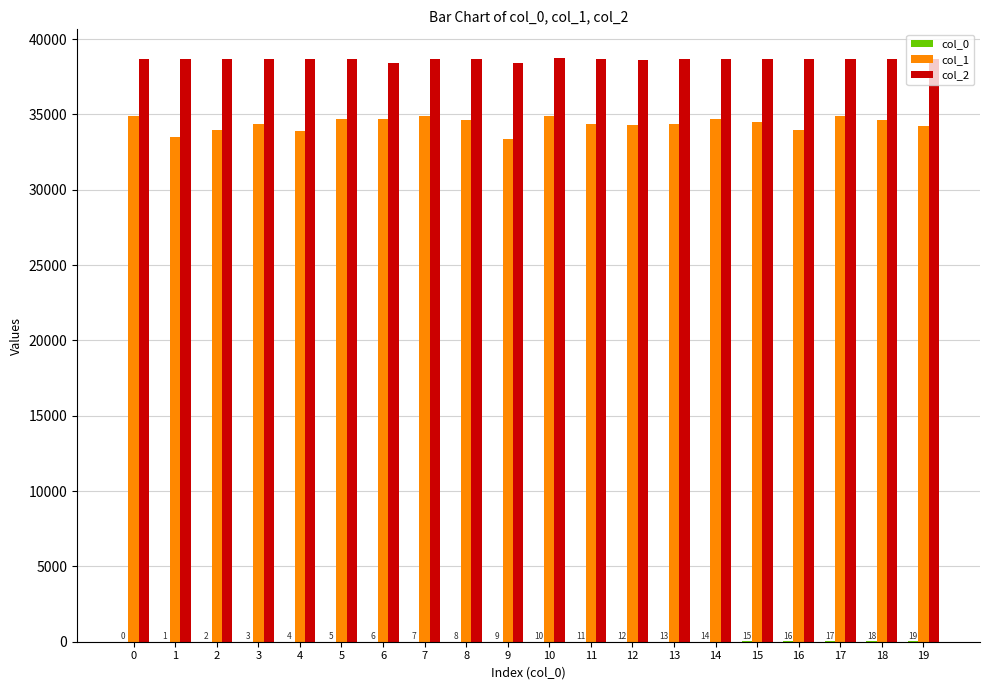

Which series has the largest total across all categories?

col_2